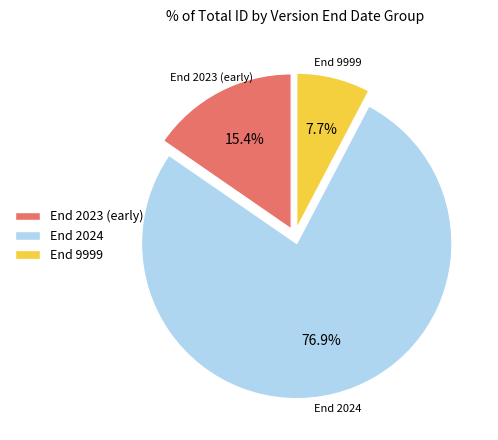

Count the number of slices in the pie.

3